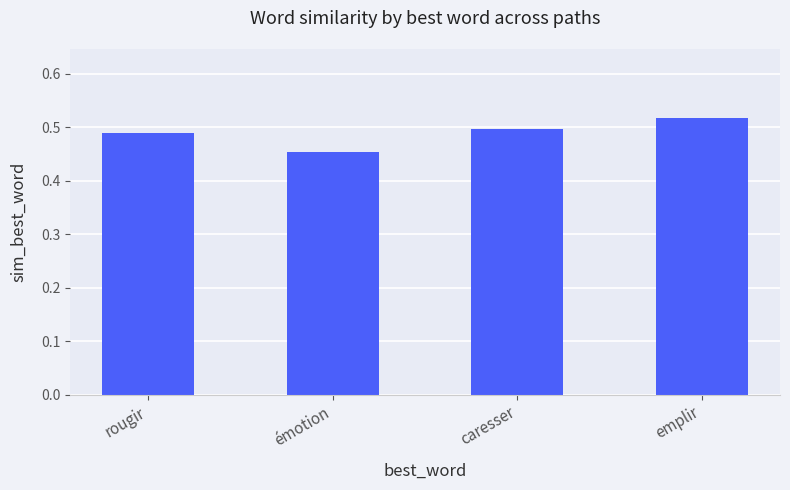

Count the values in the range 0 to 1.

4